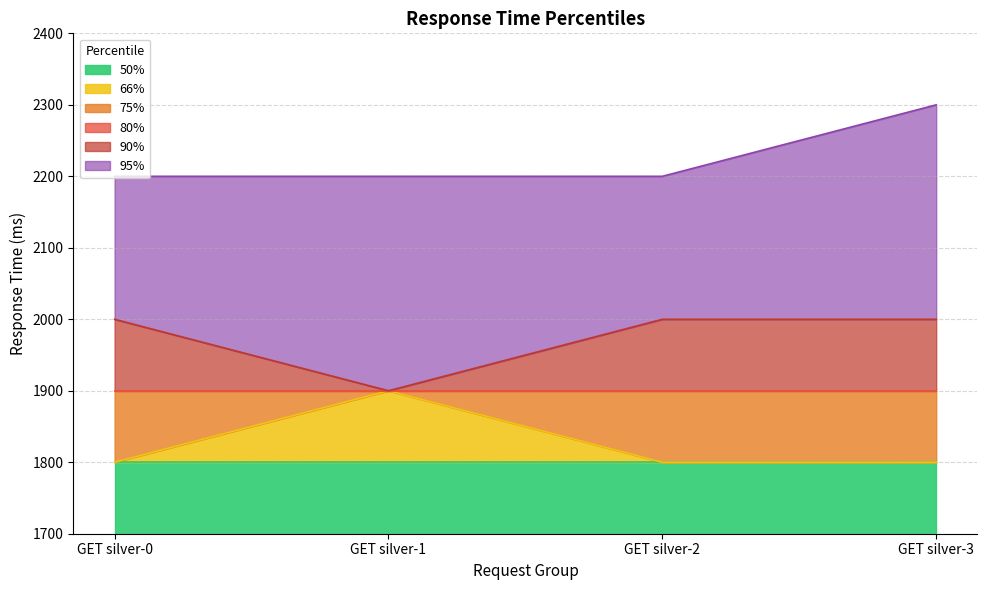

What is the sum of all 95% values?

8900